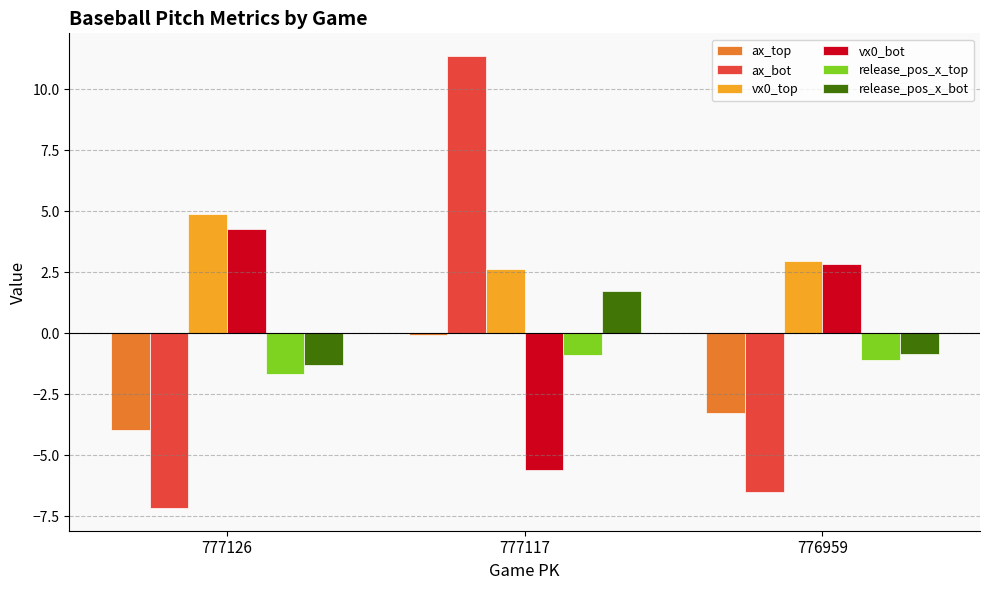

At how many categories does at least one series exceed 0?

3